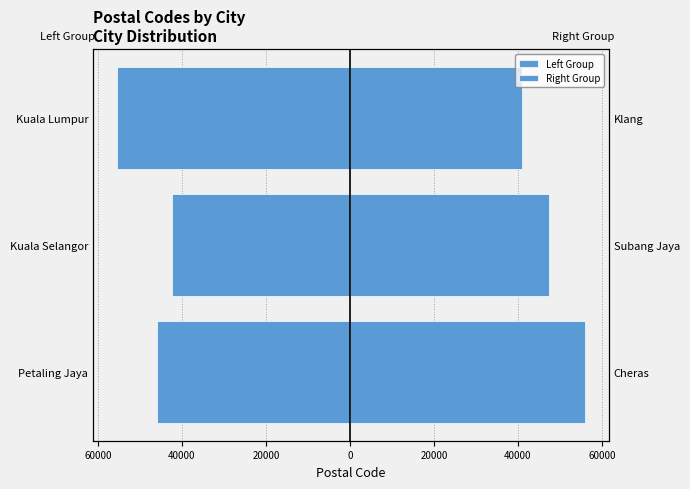

How many groups of bars are there?

3